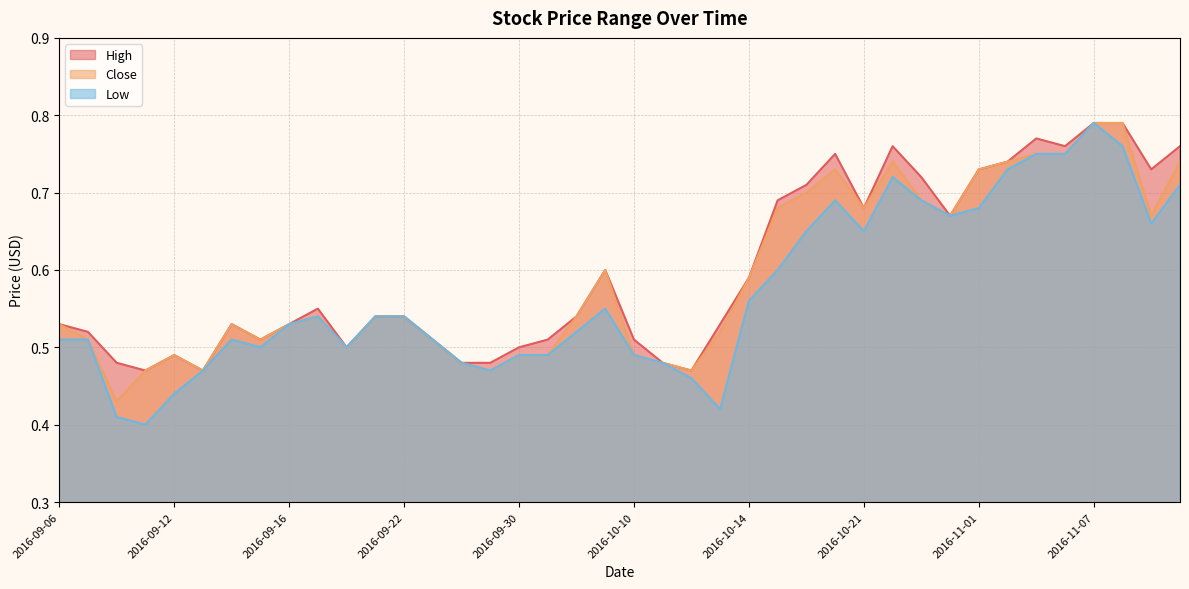

What is the label of the 25th point from the right?

2016-09-29